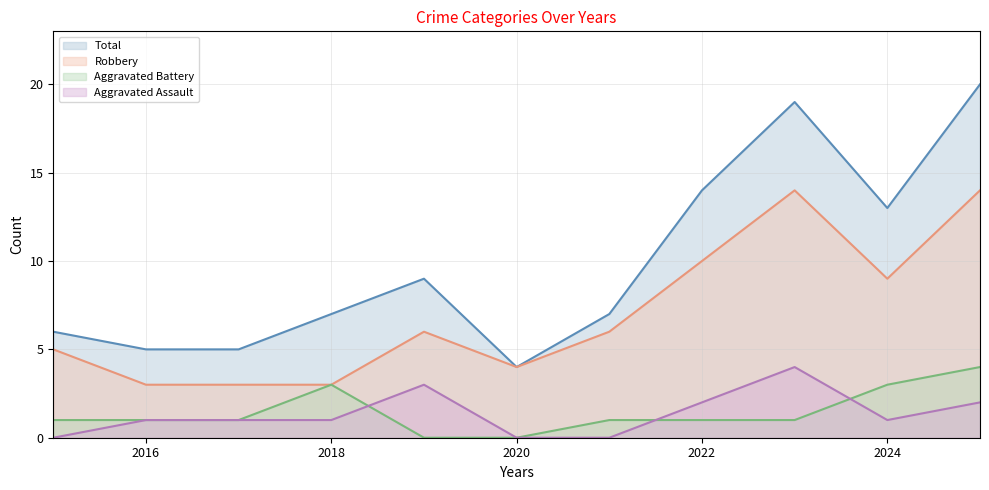

How many lines are shown in the chart?

4